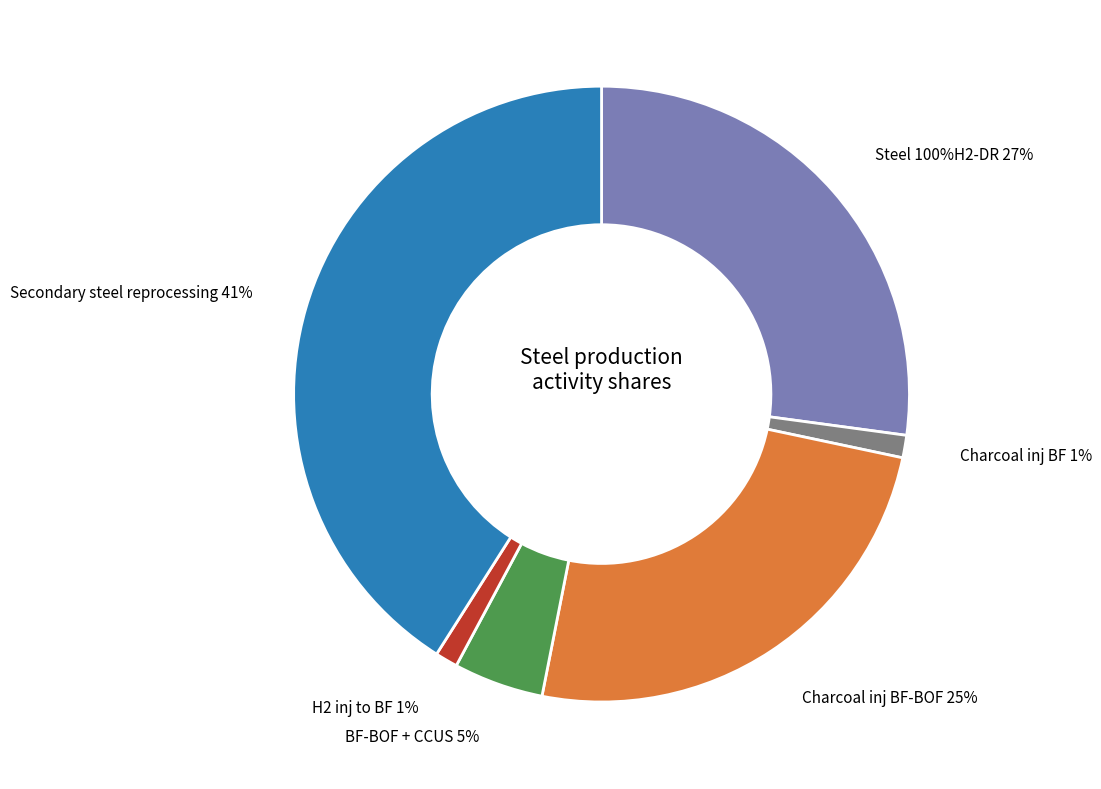

True or false: Steel production with charcoal inj to BF-BOF accounts for 25% of the total.

True